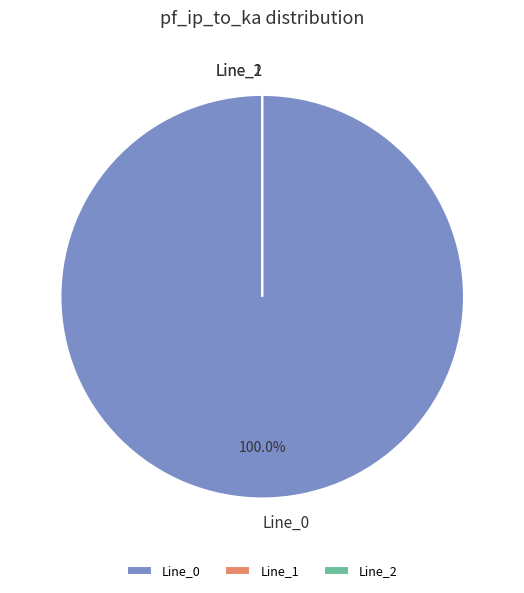

True or false: Line_0 accounts for 91% of the total.

False